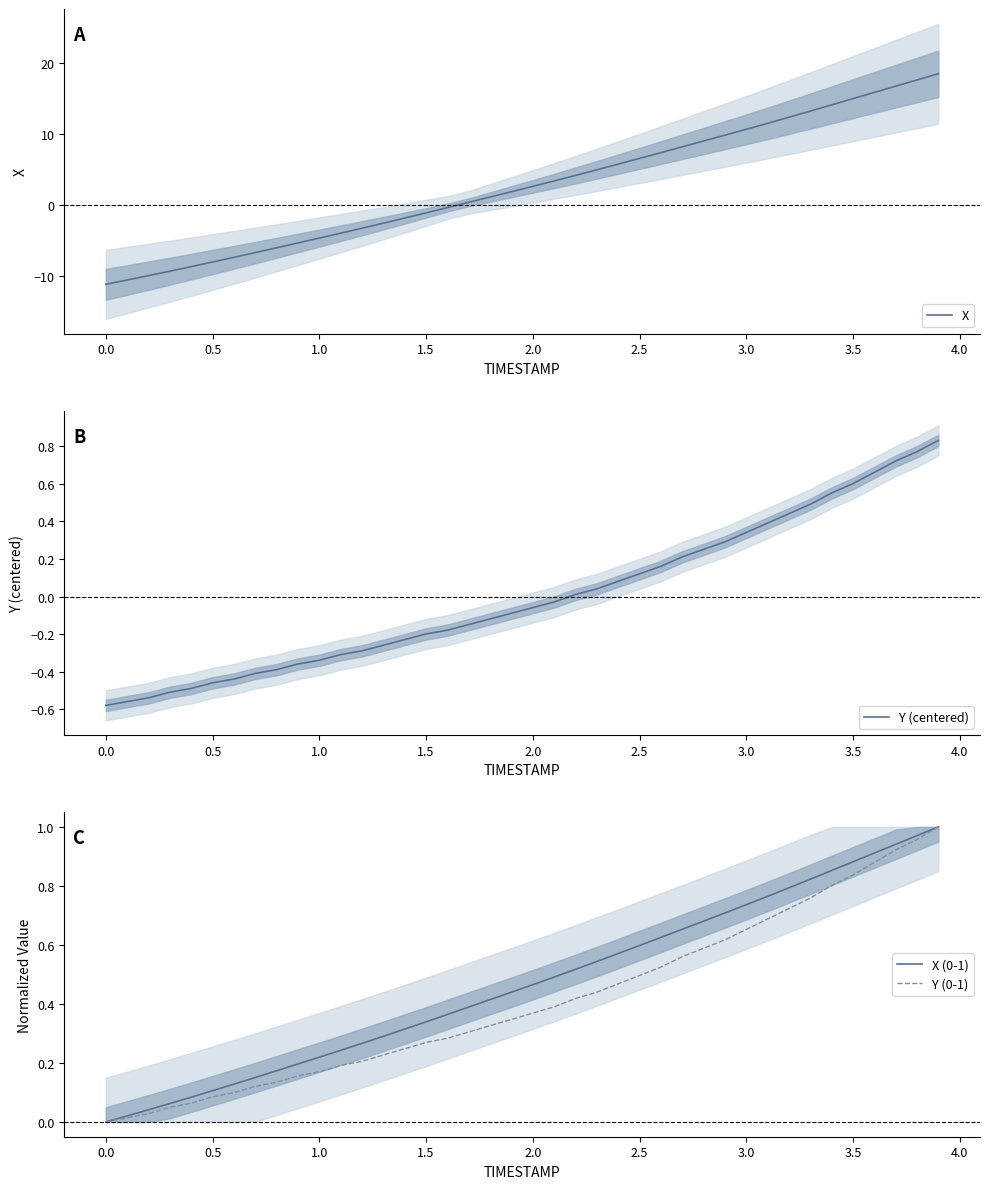

At how many categories does at least one series exceed 11?

9